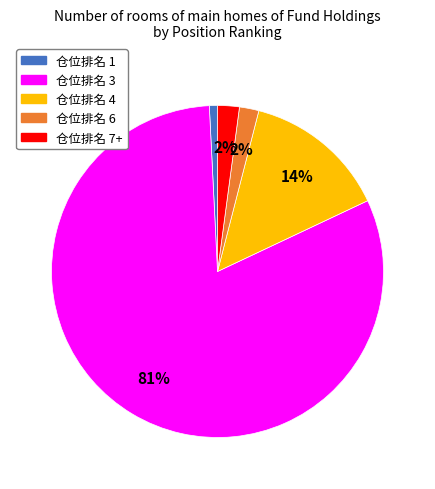

Is there a majority slice in this chart?

Yes